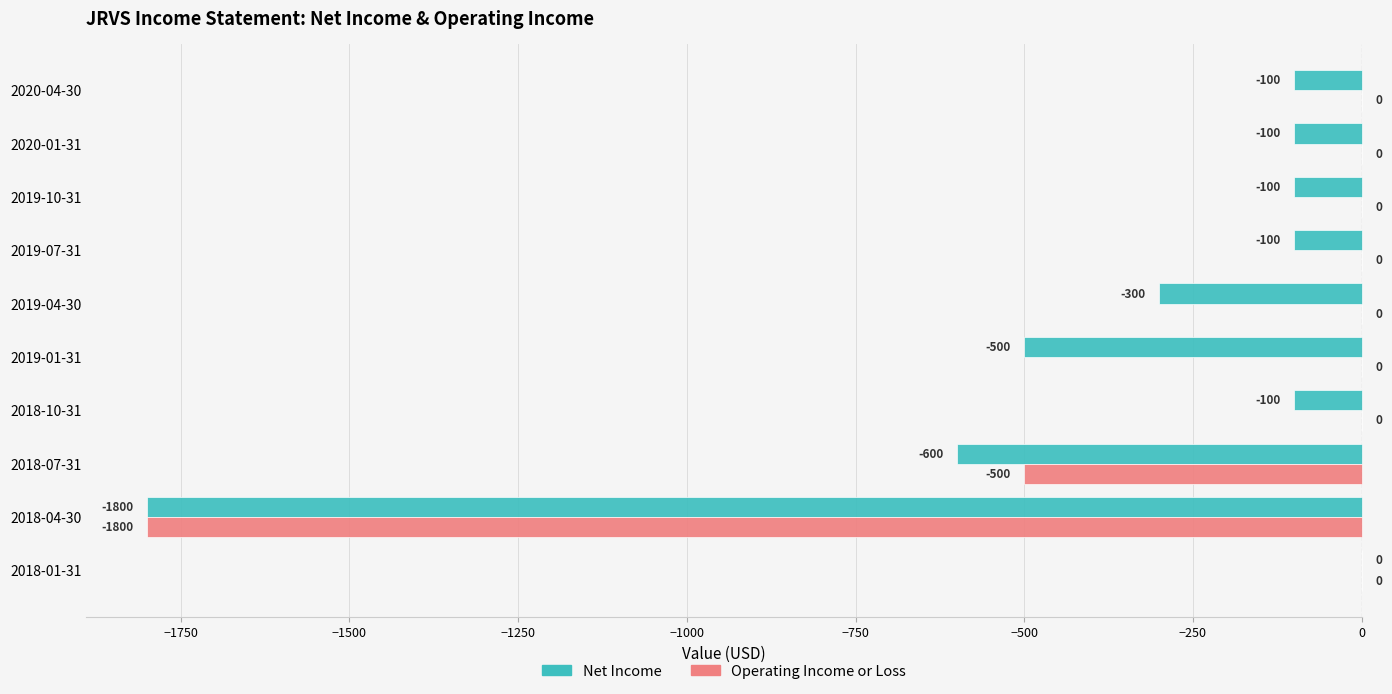

The Operating Income or Loss series shows 1082 at 2018-10-31. True or false?

False